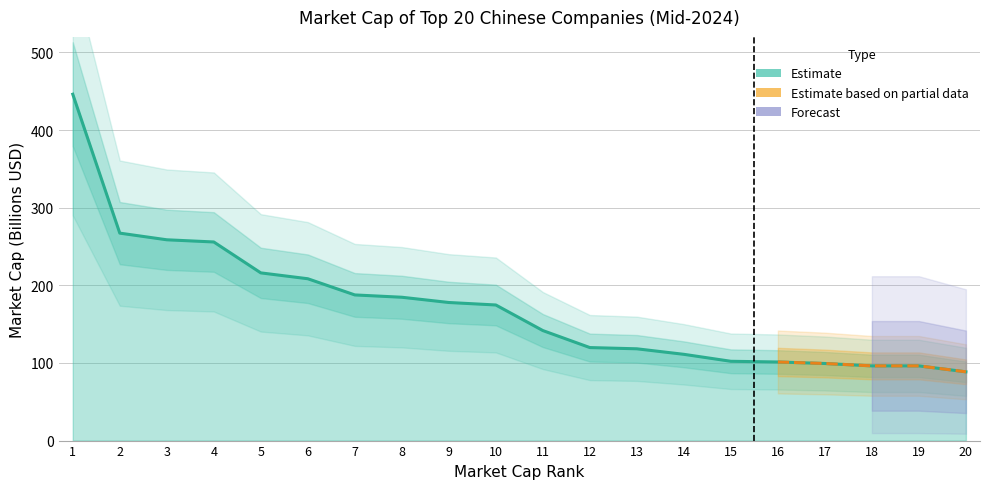

Rank the categories by value from lowest to highest.

20, 18, 19, 17, 16, 15, 14, 13, 12, 11, 10, 9, 8, 7, 6, 5, 4, 3, 2, 1